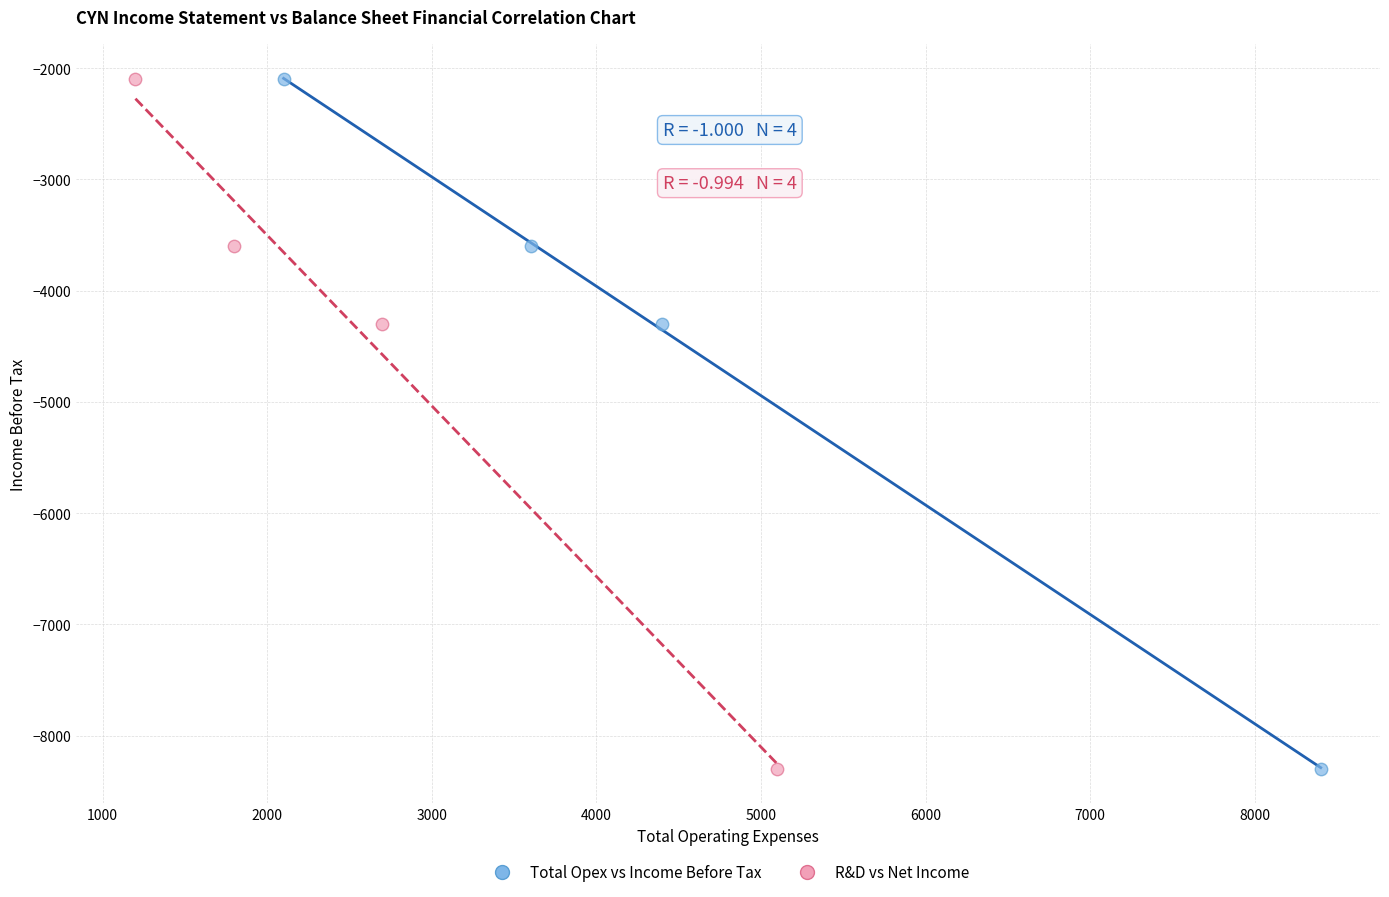

What are all the series names shown in the legend?

Total Opex vs Income Before Tax, R&D vs Net Income